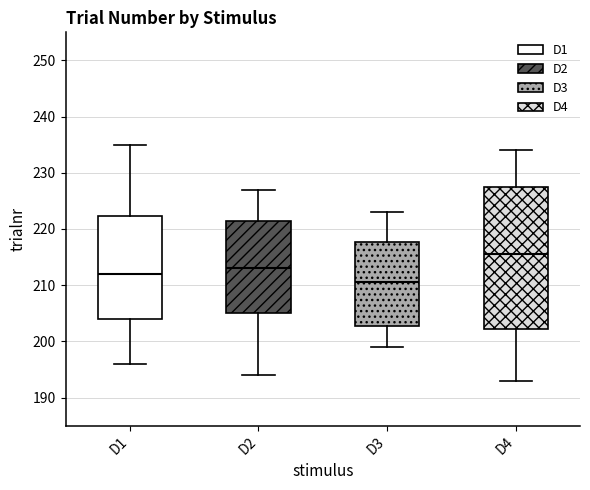

Which box's median line is the highest?

D4